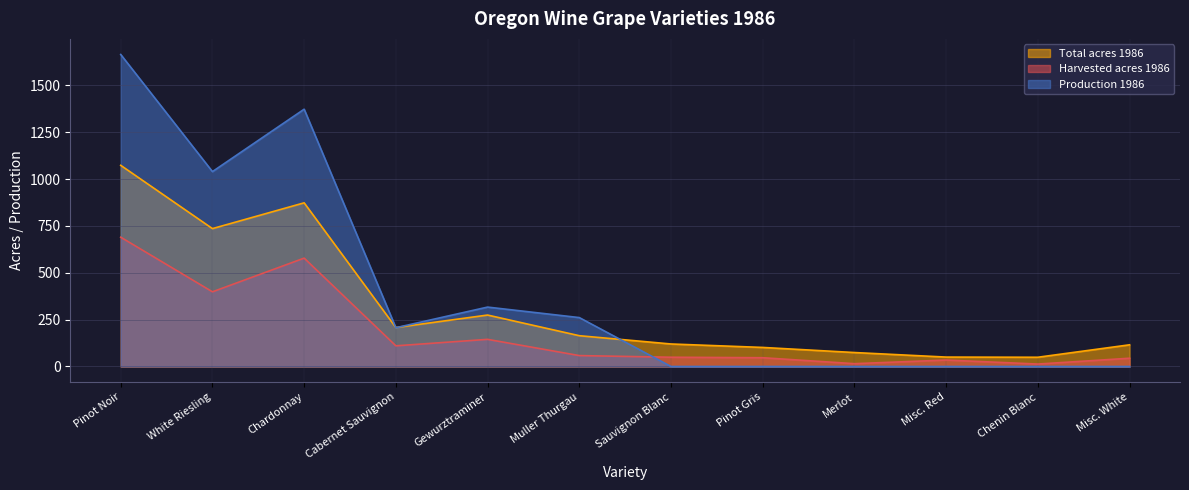

What is the difference between the maximum and minimum values in the Total acres 1986 series?

1024.2